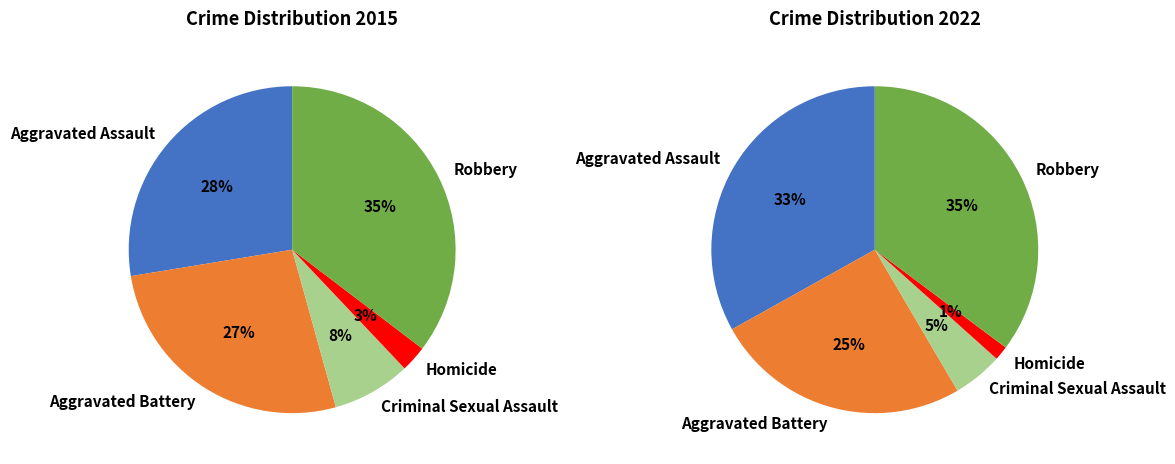

To the nearest percent, what is the combined percentage of Aggravated Battery and Aggravated Assault?

58%